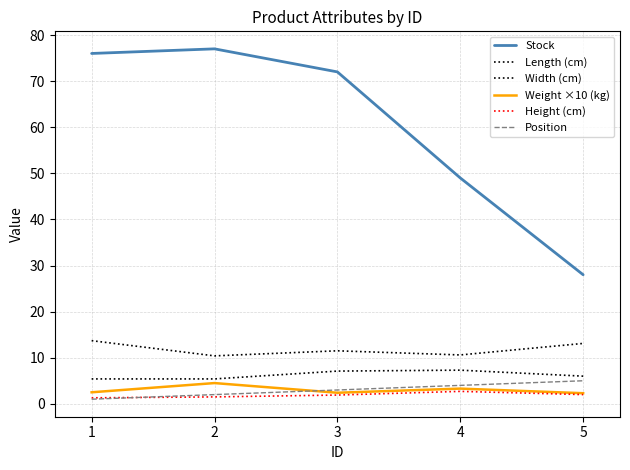

What is the difference between the highest and lowest values at 1?

75.0